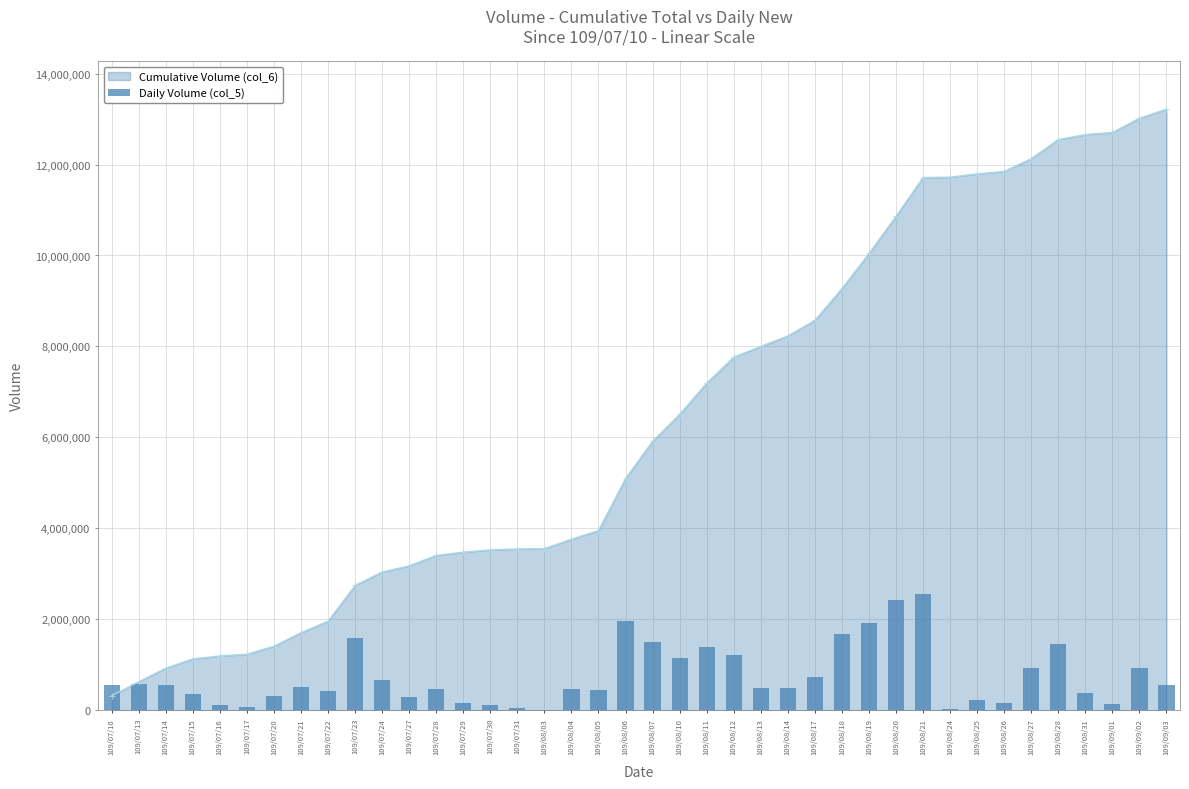

What position from the right is 109/07/29?

27